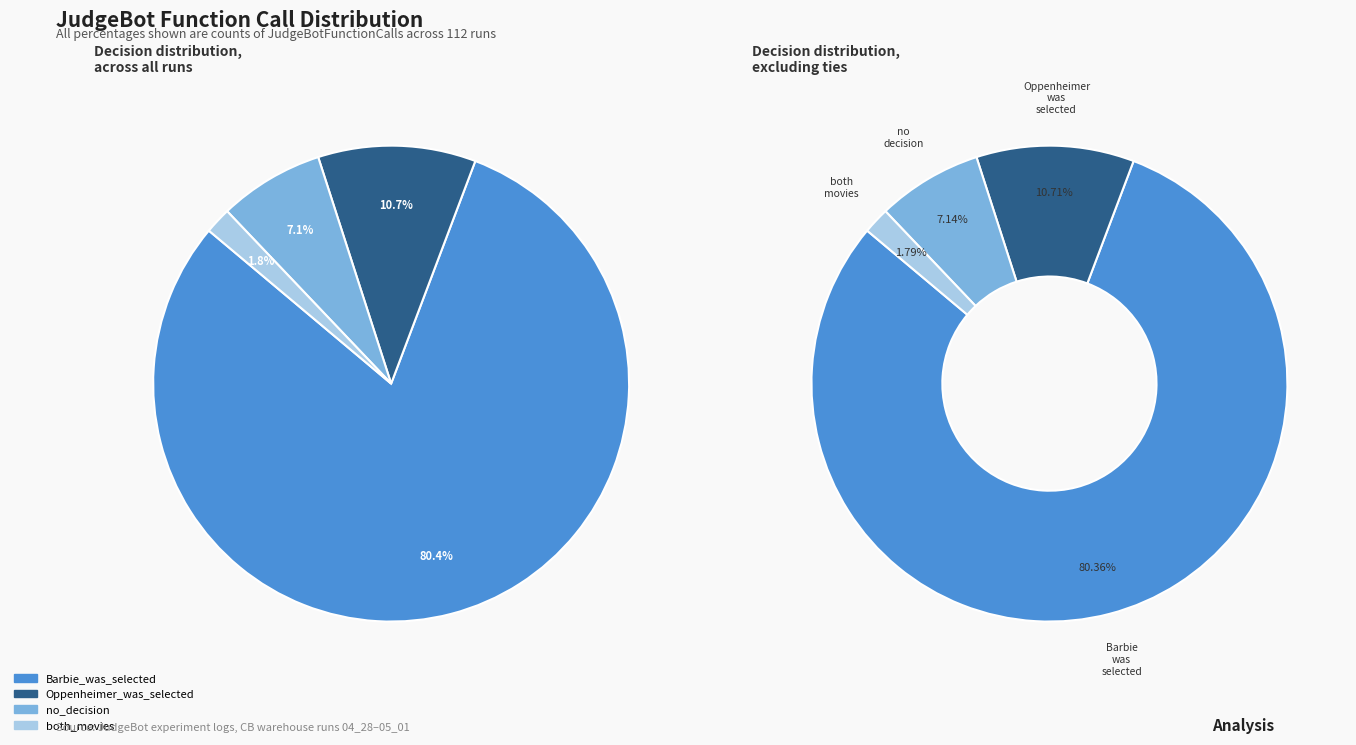

How much of the chart is everything except both_movies?

98.2%